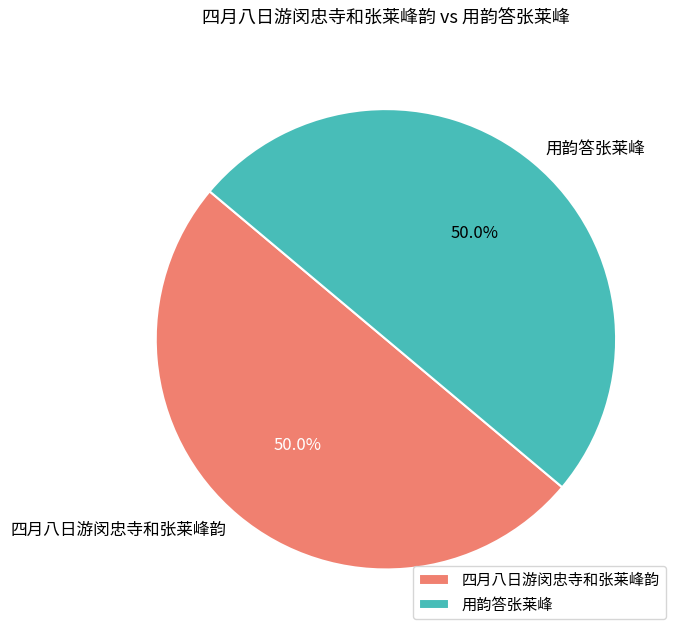

What percentage is the 四月八日游闵忠寺和张莱峰韵 slice, to the nearest percent?

50%